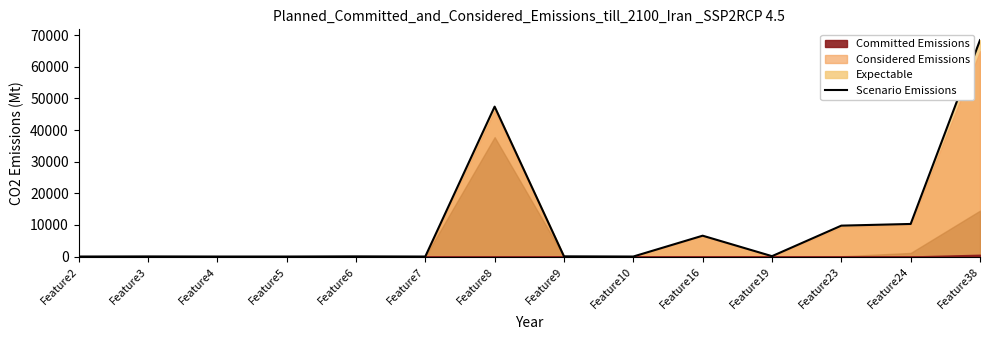

Is it true that the value at Feature5 is 28673?

False